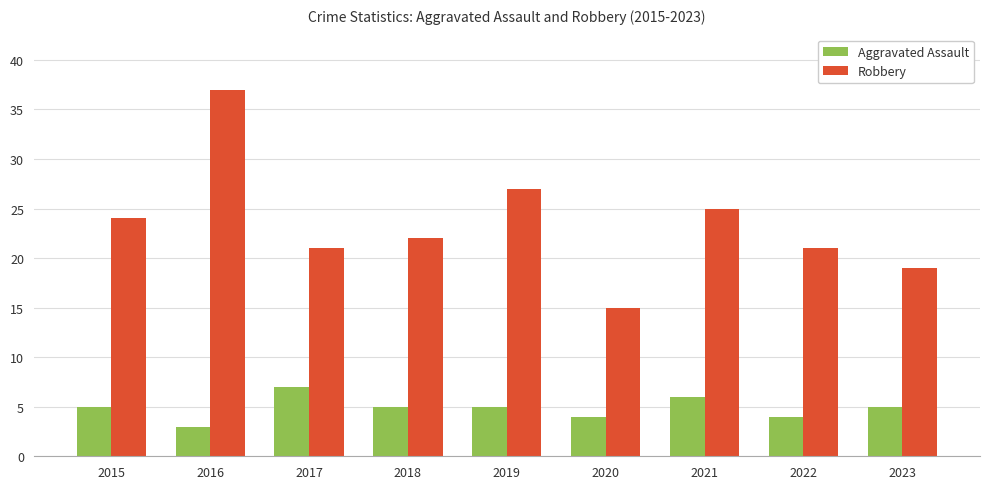

Between 2016 and 2018, which series saw the biggest shift?

Robbery